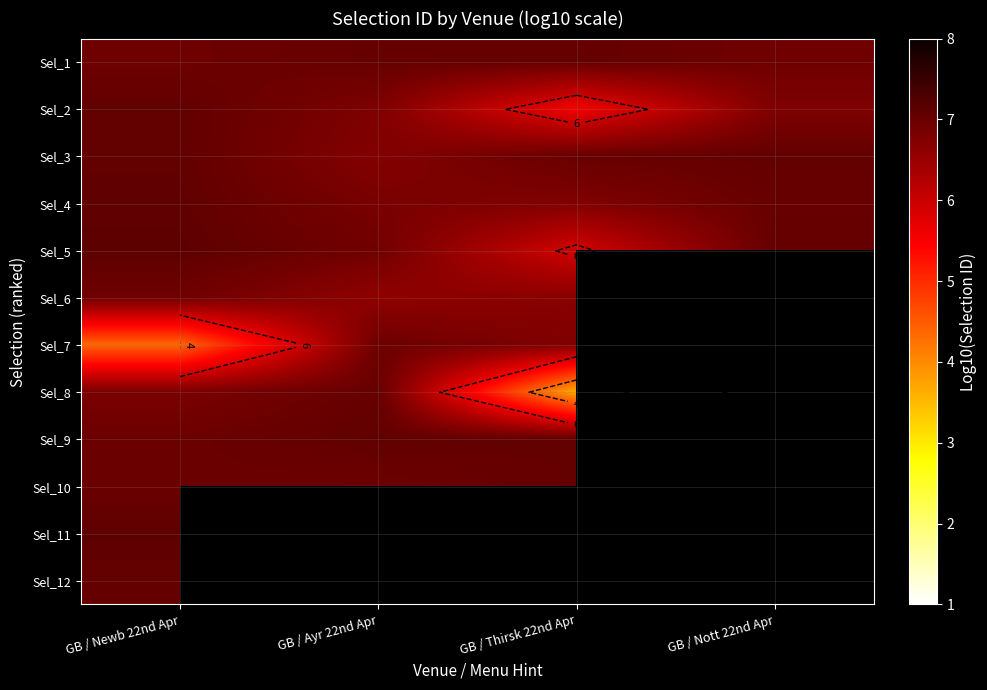

At which category is the sum across all series the highest?

GB / Newb 22nd Apr